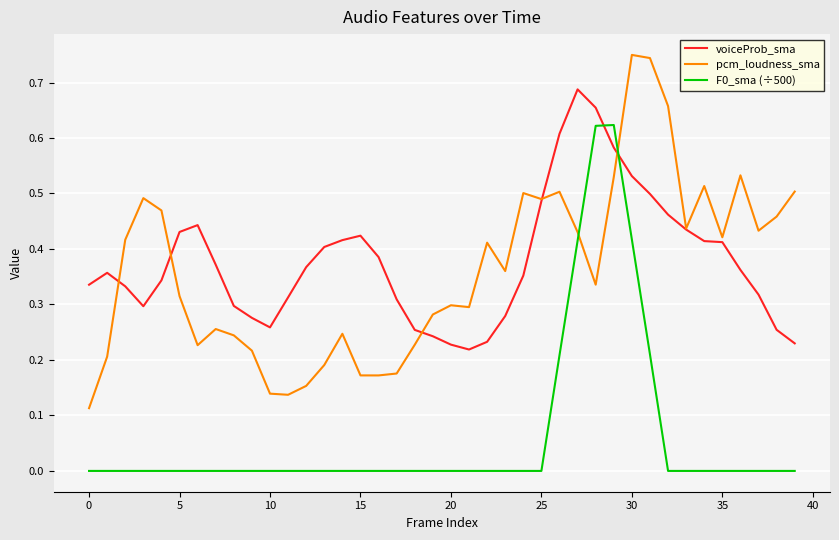

After their last crossing, which series has the higher values: pcm_loudness_sma or F0_sma (÷500)?

pcm_loudness_sma